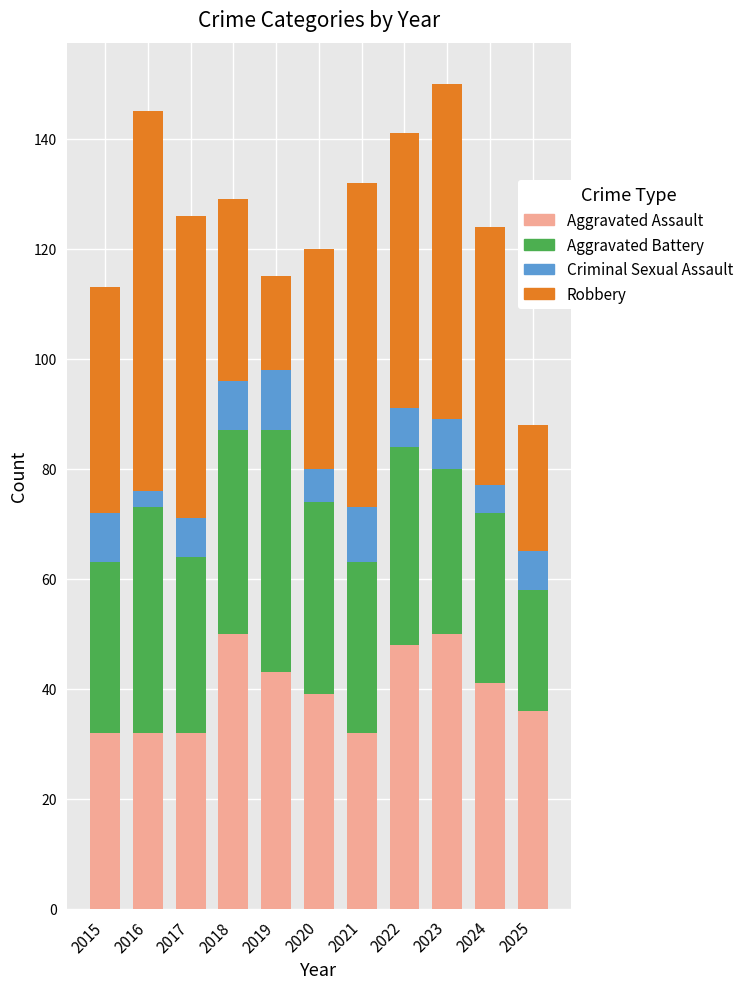

Is it true that Aggravated Assault equals 39 at 2020?

True